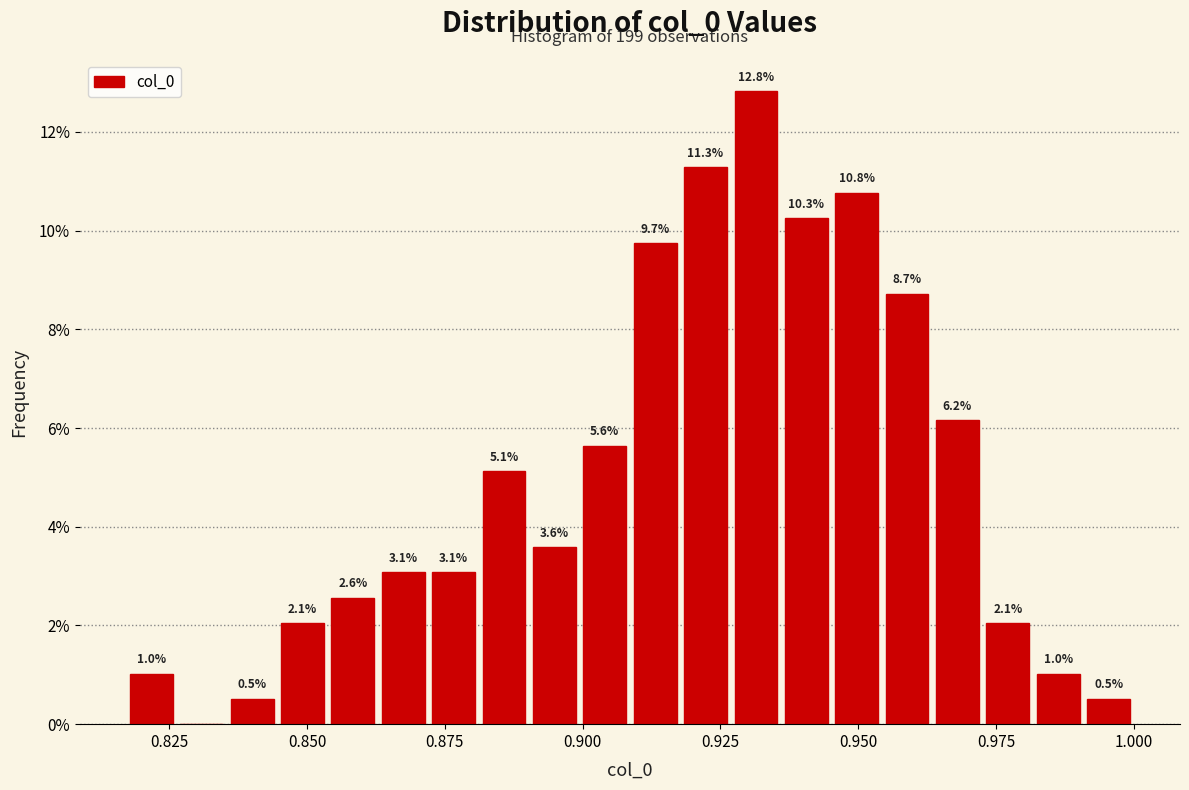

Read against the x-axis, roughly where is the centre of the tallest bar?

0.930